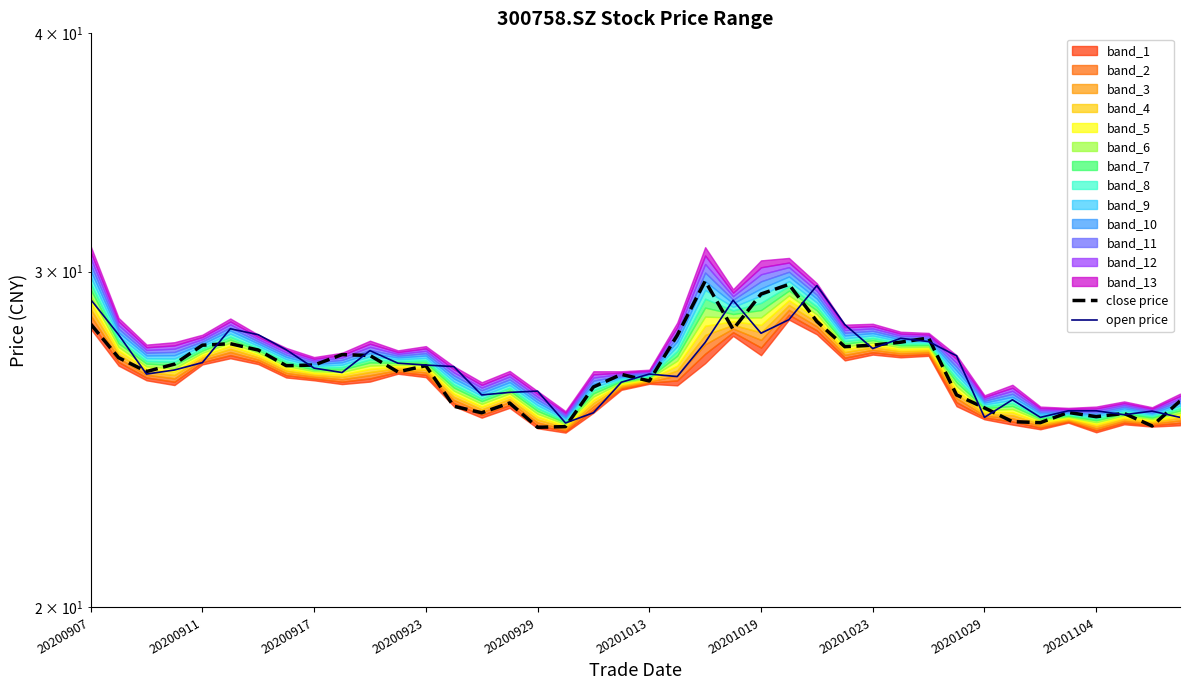

At 10, list the series in order from smallest to largest.

close price, open price